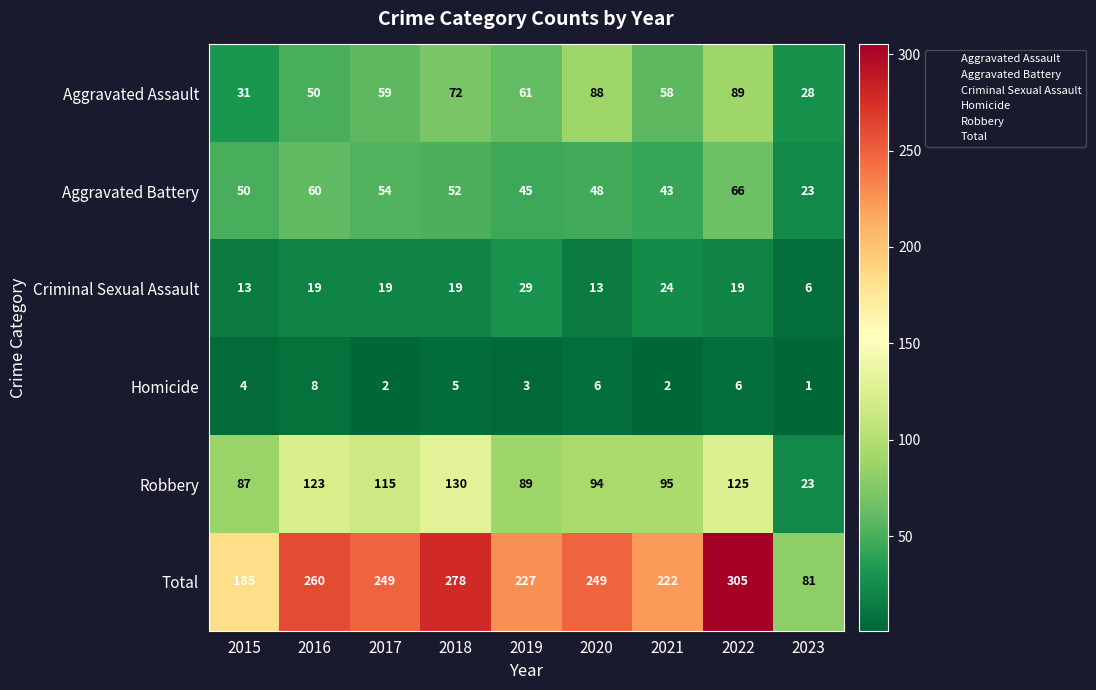

Is the value of Aggravated Battery at 2022 greater than the value of Homicide at 2017?

Yes